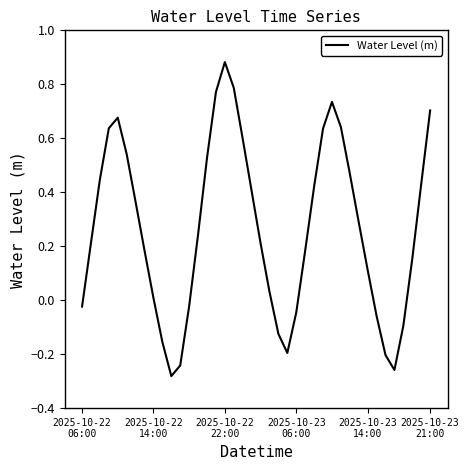

How many categories are shown in the chart?

40